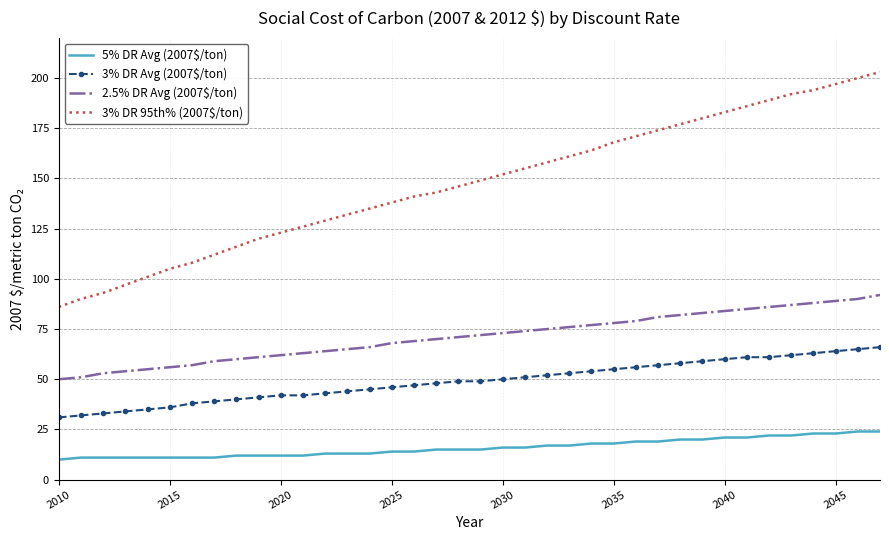

What is the sum of all 2.5% DR Avg (2007$/ton) values?

2705